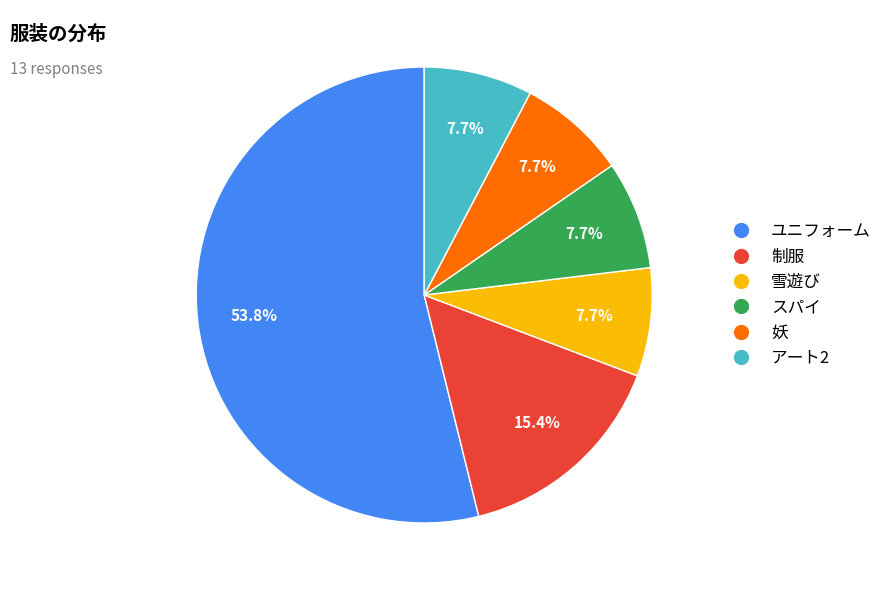

What is the ratio of the value at 雪遊び to the value at スパイ?

1.0